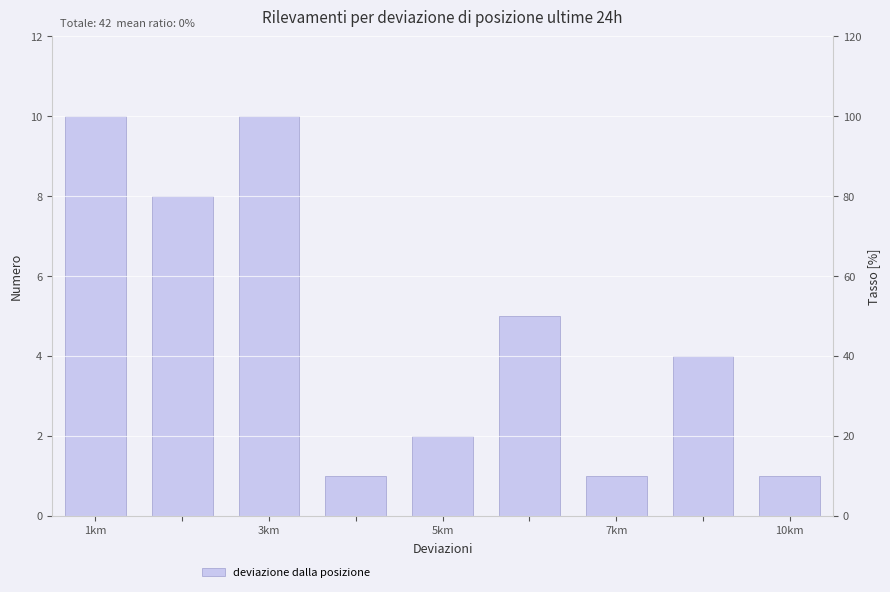

Reading right to left, extract all data points from this chart.

1	4	1	5	2	1	10	8	10